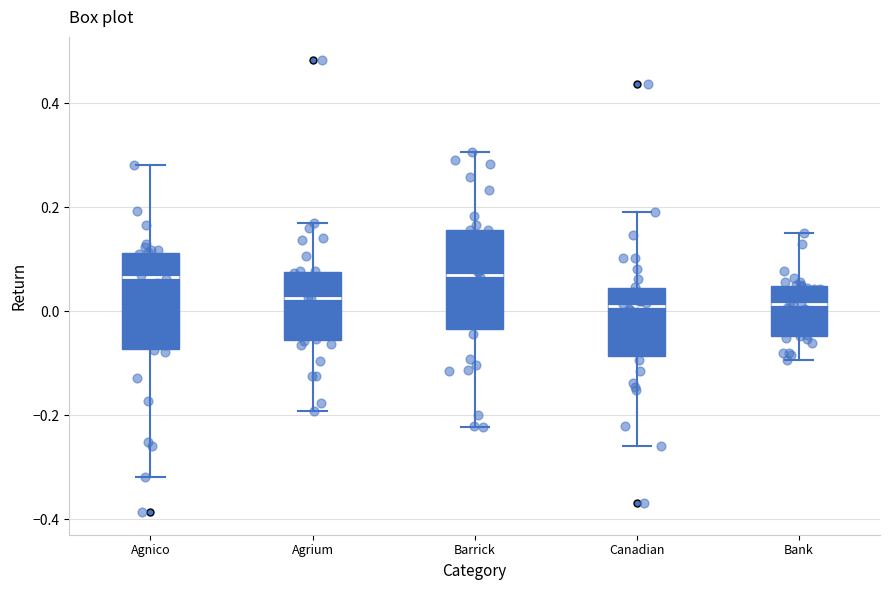

Reading left to right, read every box against the y-axis: the position of its median line, the range the box covers, and the ends of its whiskers. The values are not printed on the chart, so give them approximately, as read against the axis.

Agnico: median 0.06, box -0.08 to 0.12, whiskers -0.32 to 0.28
Agrium: median 0.02, box -0.06 to 0.08, whiskers -0.20 to 0.16
Barrick: median 0.06, box -0.04 to 0.16, whiskers -0.22 to 0.30
Canadian: median 0.00, box -0.08 to 0.04, whiskers -0.26 to 0.20
Bank: median 0.02, box -0.04 to 0.04, whiskers -0.10 to 0.16